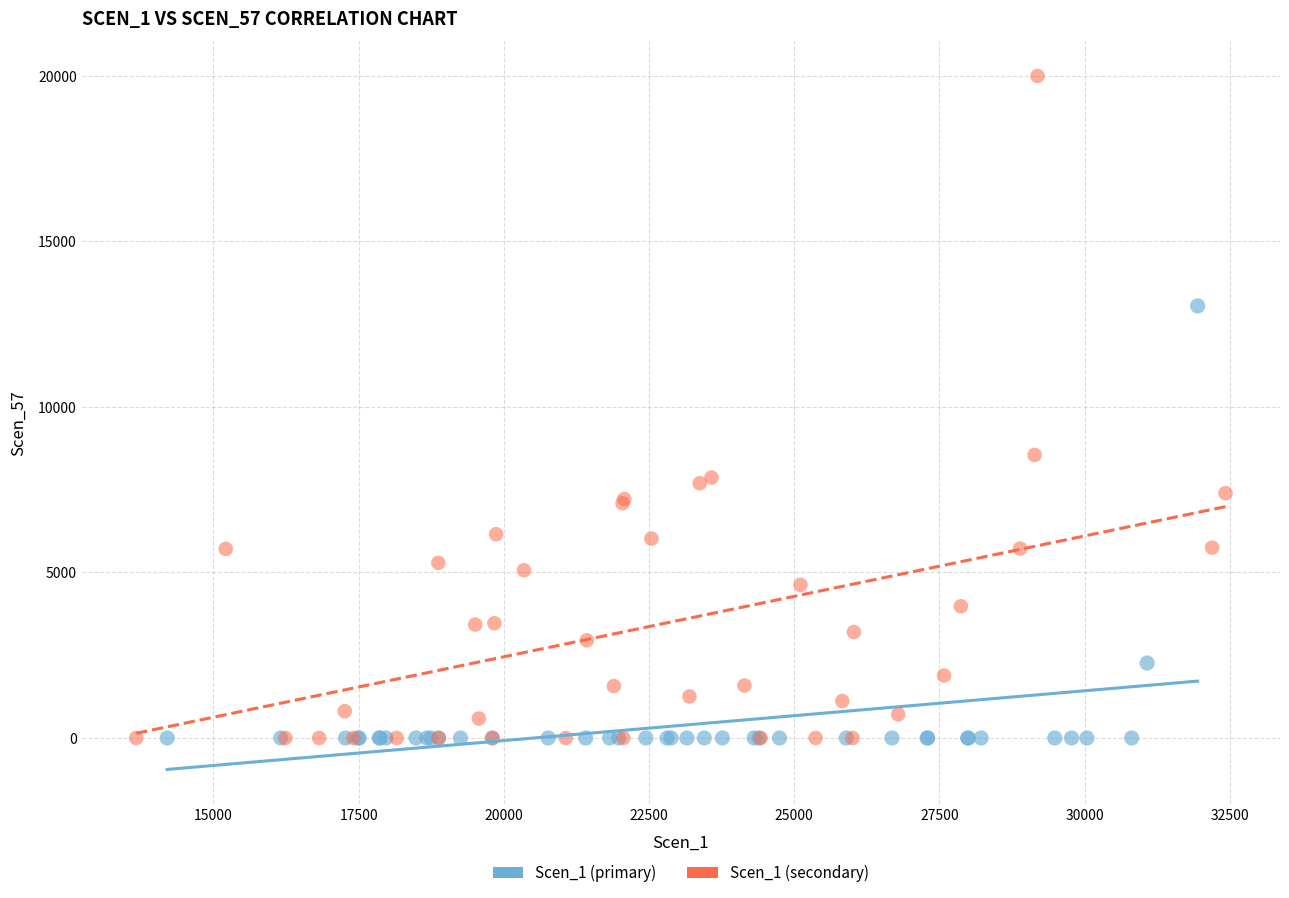

Which series has the widest spread of Y values?

Scen_1 (secondary)